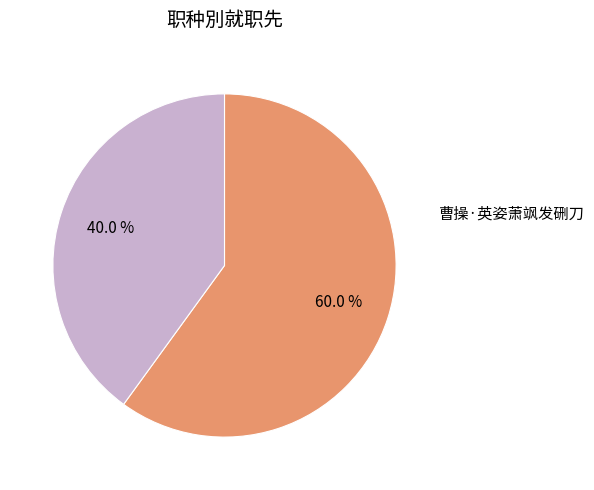

How many slices are in this pie chart?

2